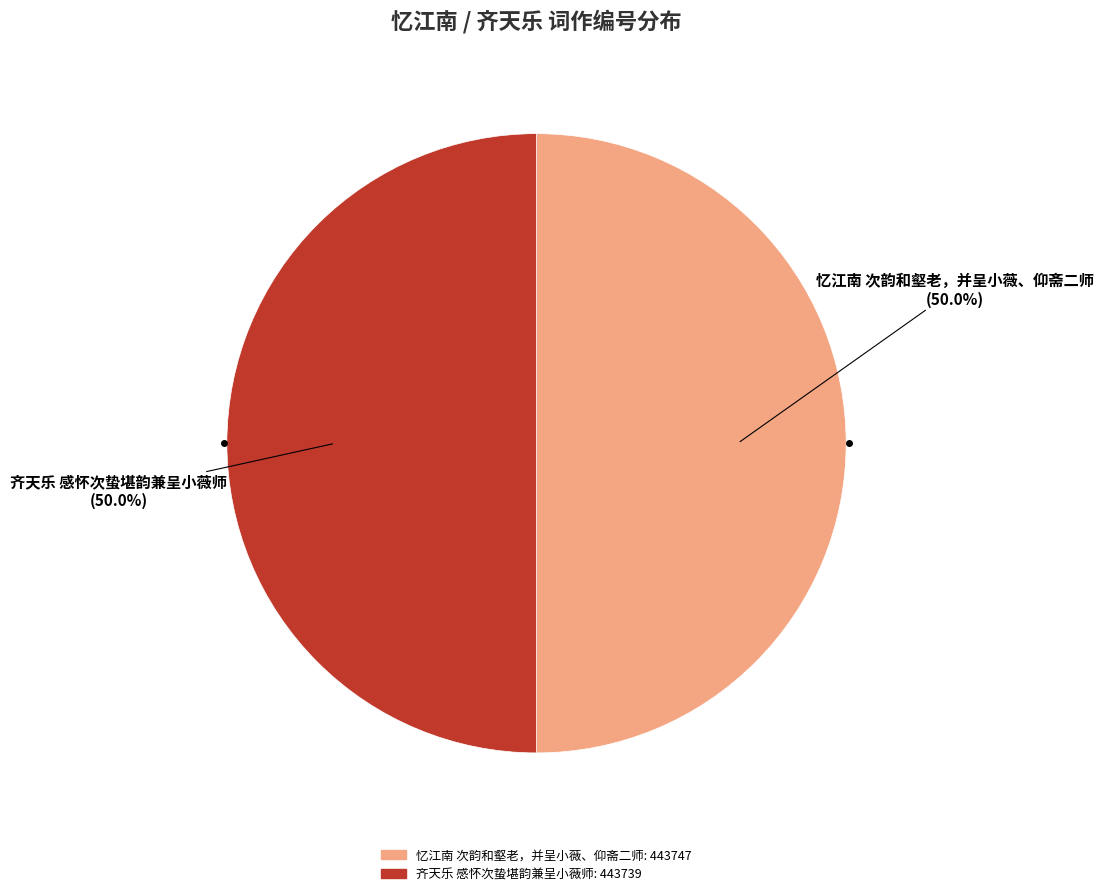

Is it true that 忆江南 次韵和壑老，并呈小薇、仰斋二师 is 50% of the pie?

True